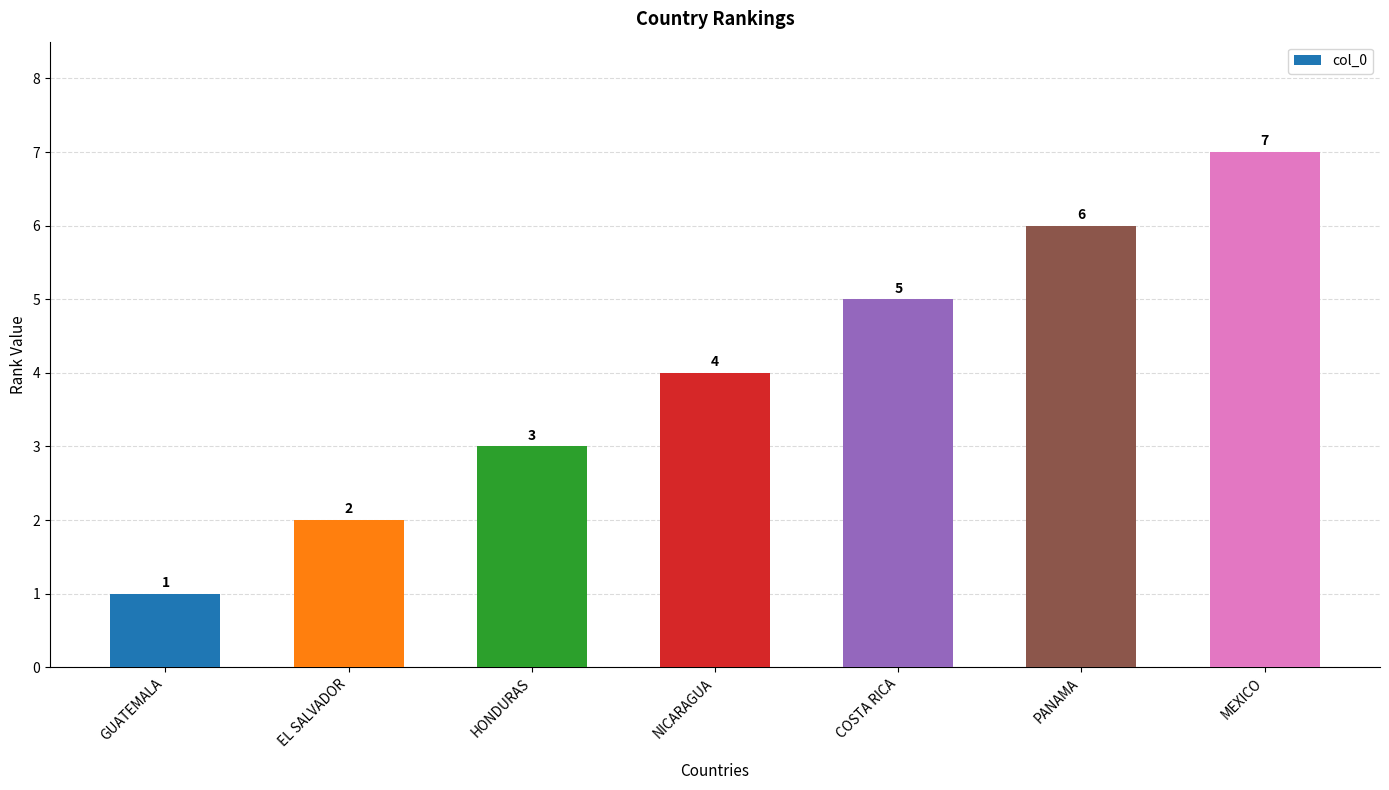

How many values are below 4?

3